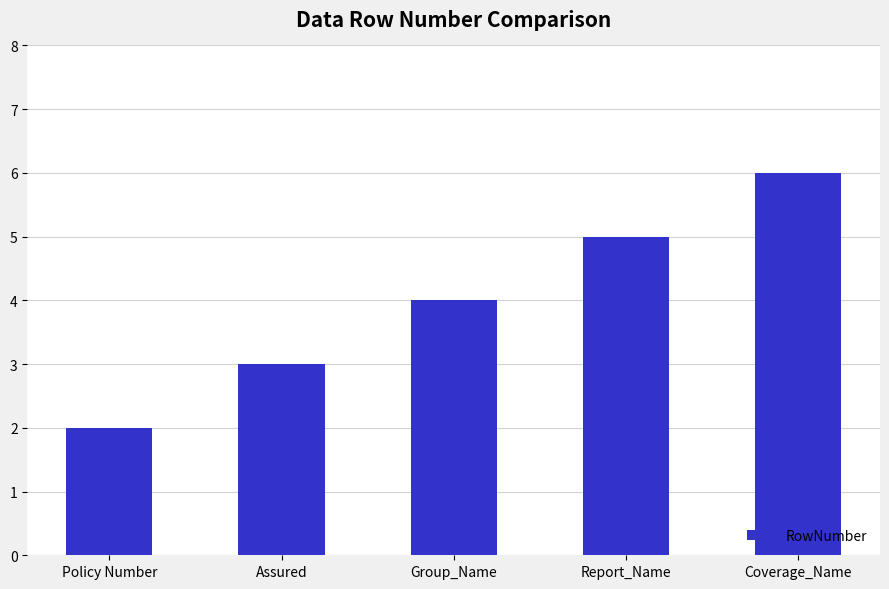

How many bars are there in total?

5